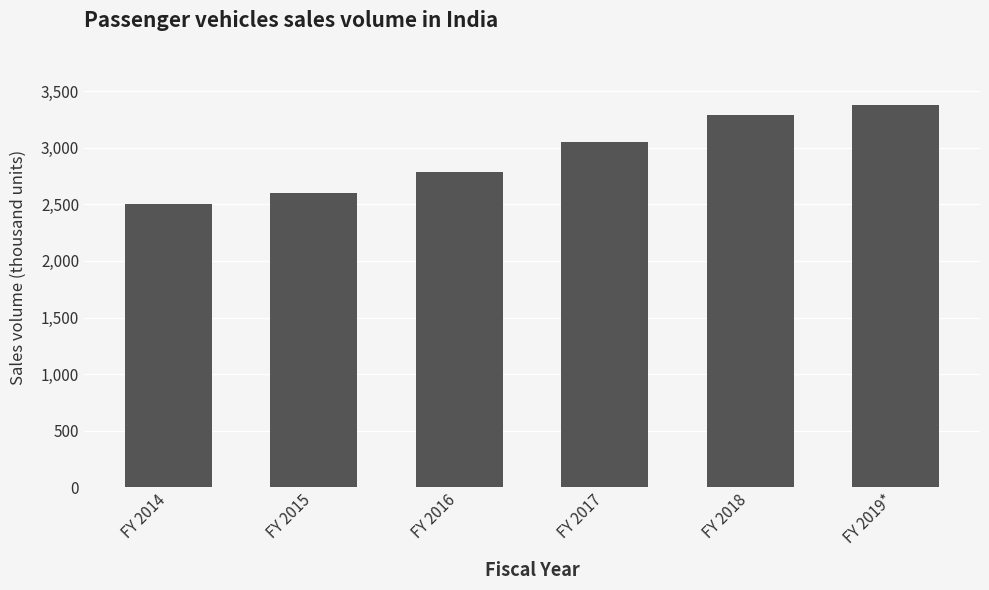

Reading right to left, list all the values displayed in this chart.

3377.4	3288.6	3047.6	2789.2	2601.2	2503.5